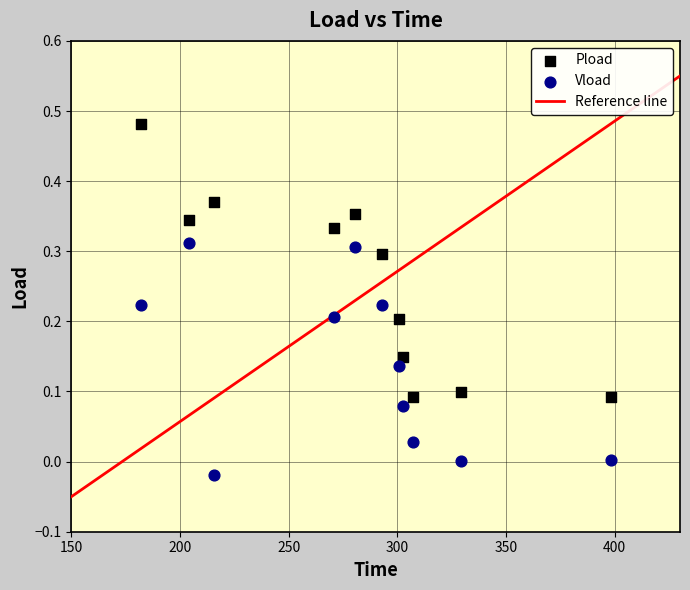

Across all data points, what is the range of X values (max minus min)?

216.3